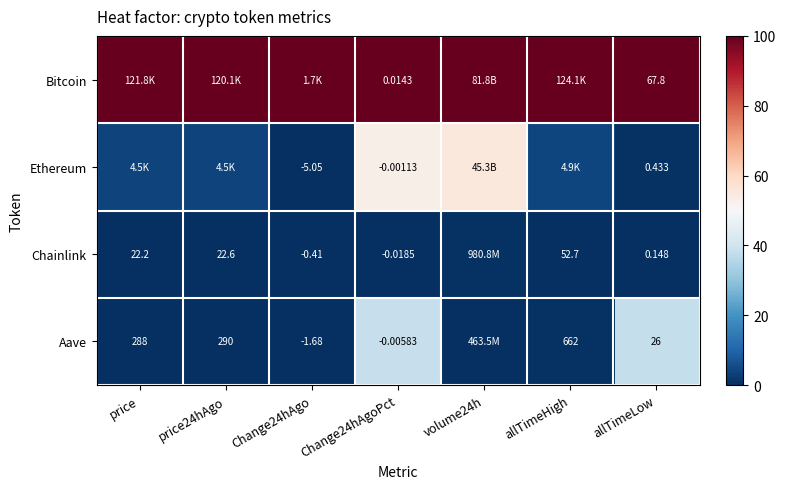

At Change24hAgoPct, list the series in order from largest to smallest.

Bitcoin, Ethereum, Aave, Chainlink